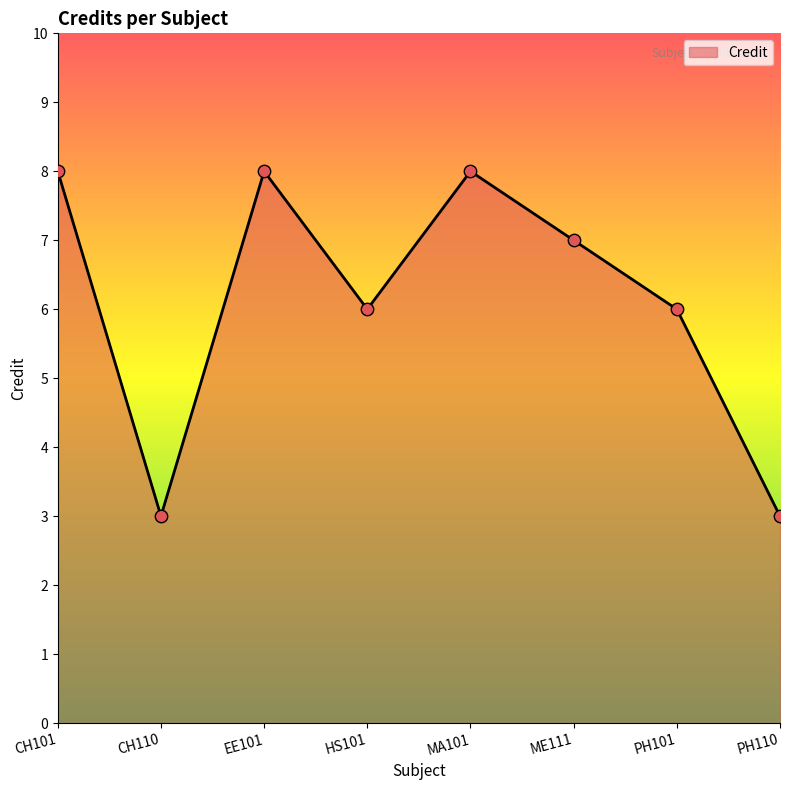

Which has a higher value, CH110 or ME111?

ME111